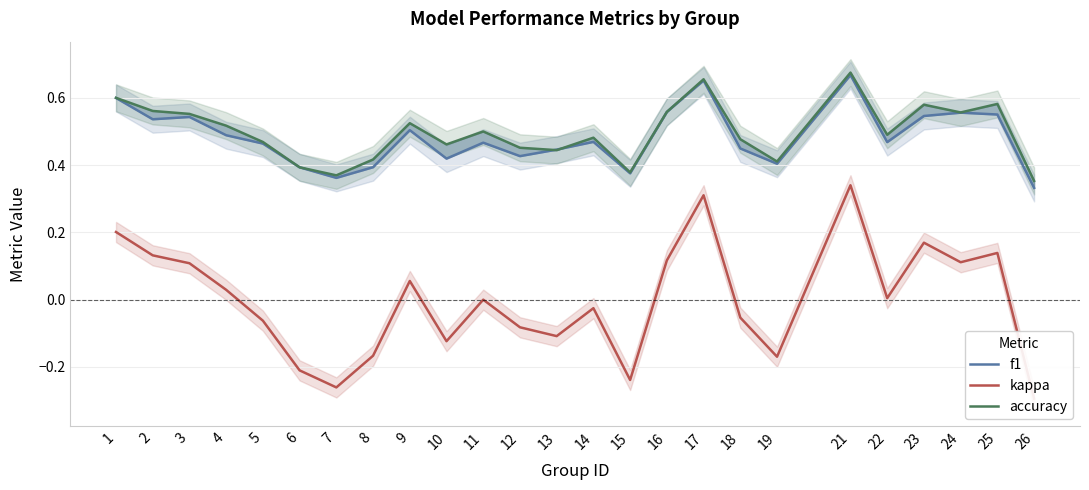

What is the difference between the maximum and minimum values in the kappa series?

0.6